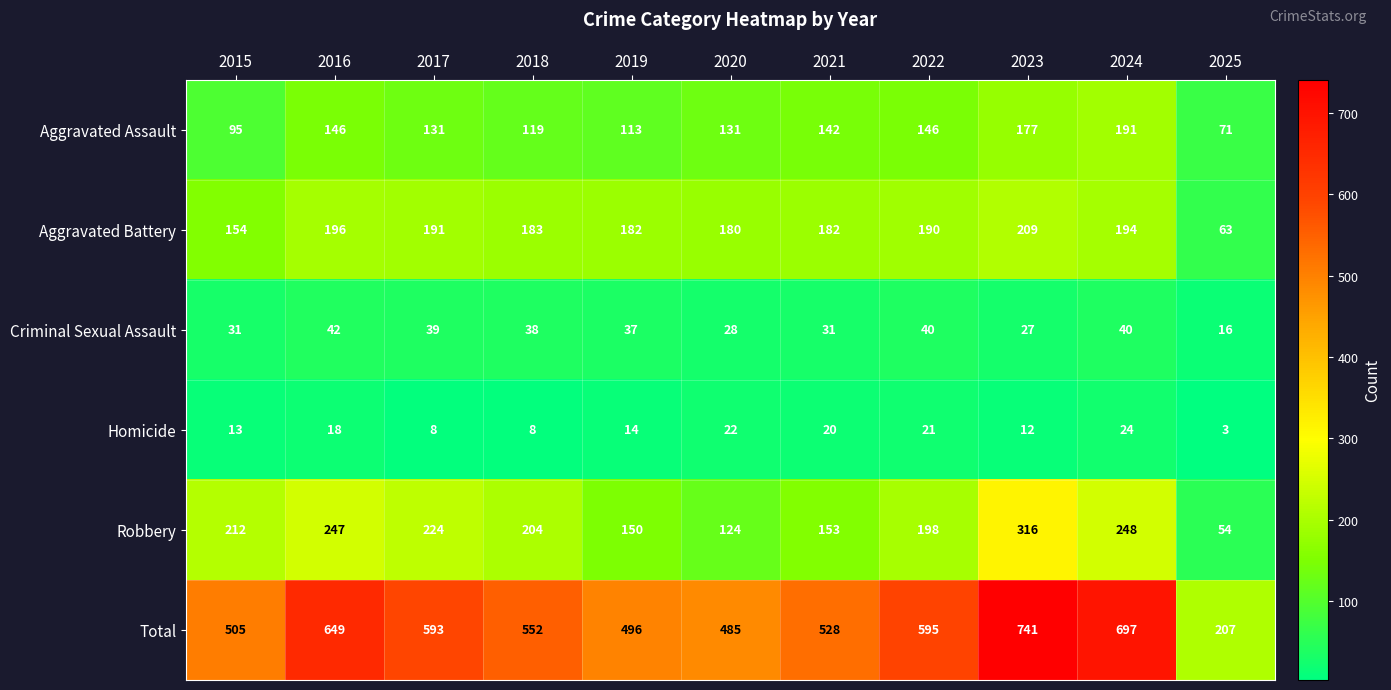

Count the number of data series in this chart.

6